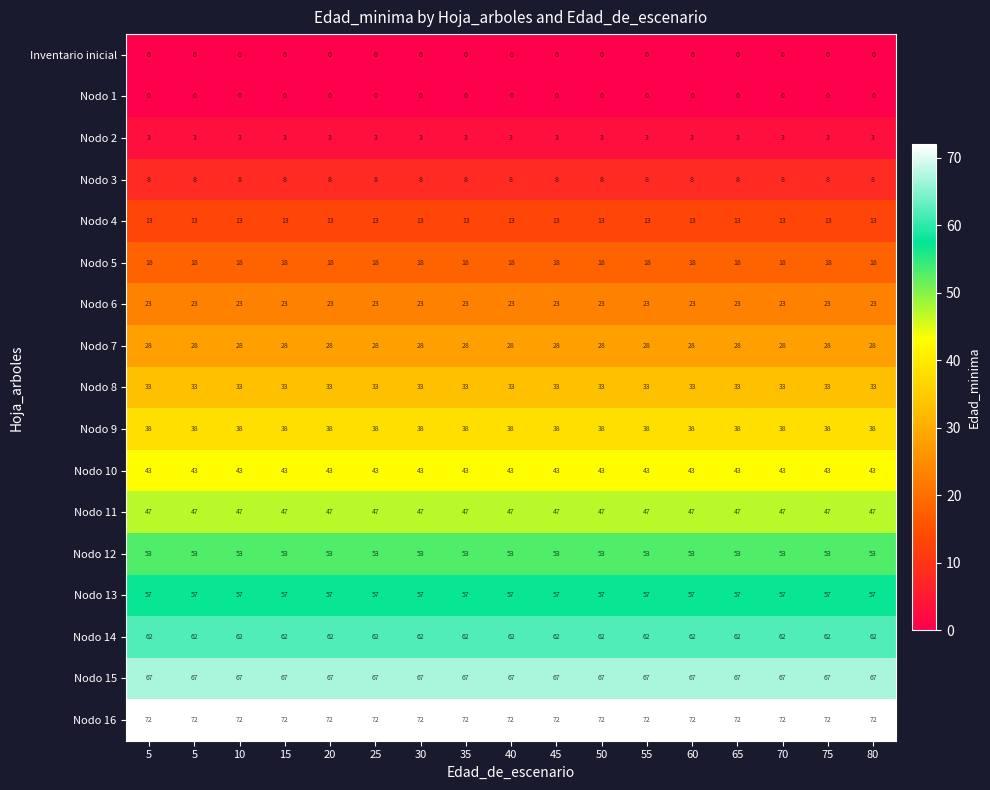

Which label corresponds to the smallest value in the chart?

5